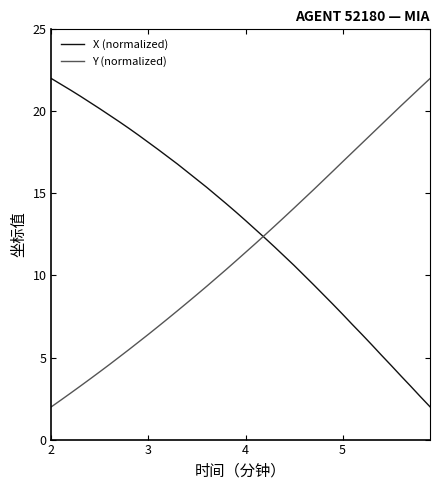

What is the greatest value displayed?

22.0